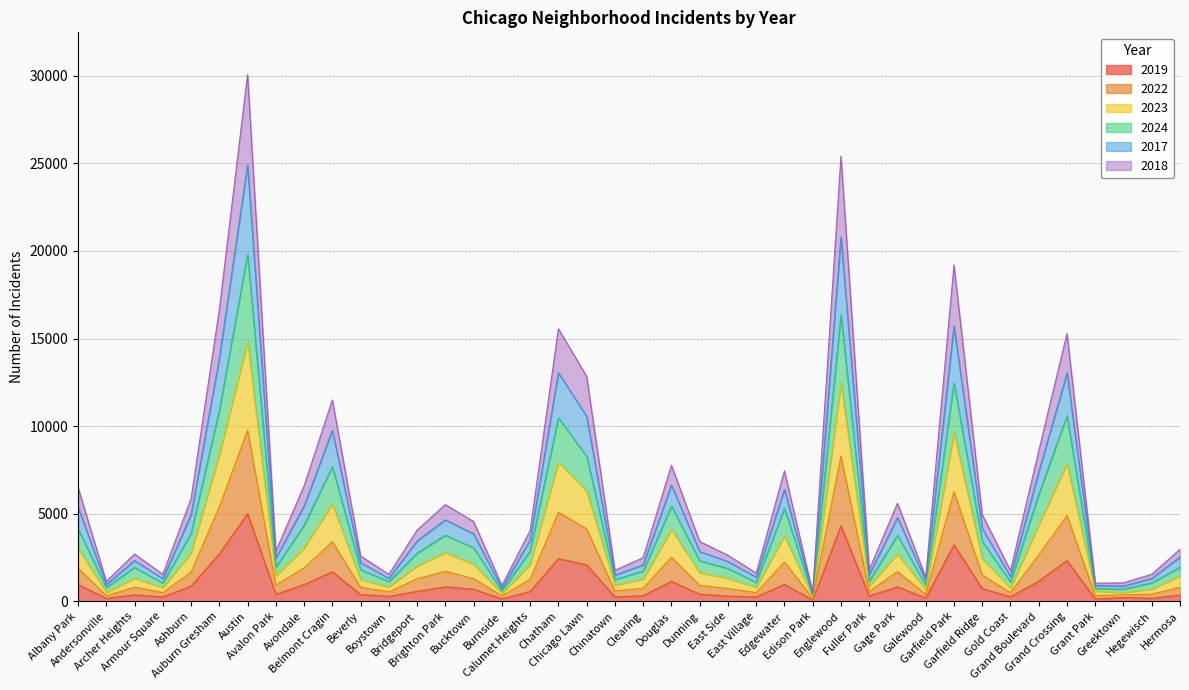

At which category does 2019 reach its first local peak?

Archer Heights